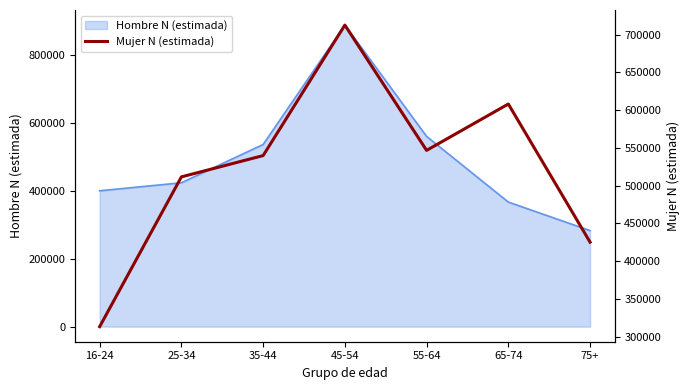

The value at 25-34 is 511504. True or false?

True